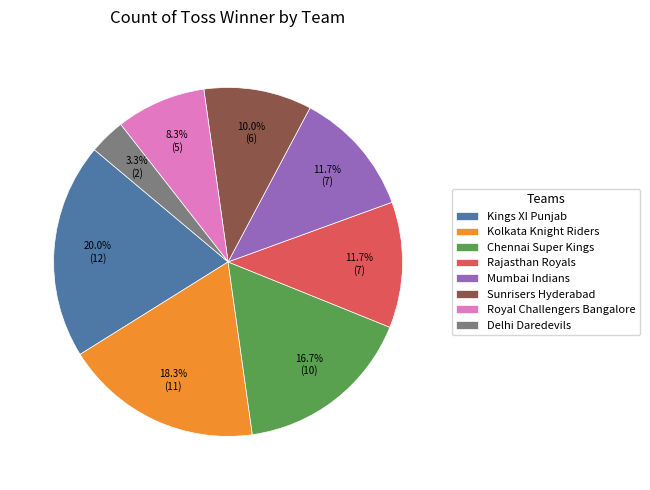

Which category has the smallest portion of the pie?

Delhi Daredevils